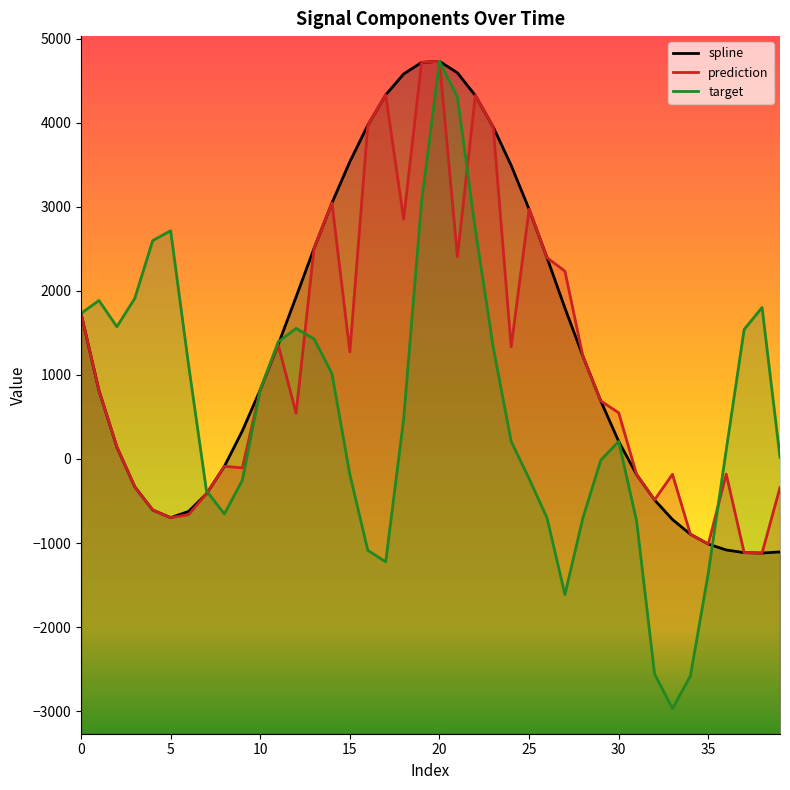

In prediction, how many points are lower than both neighbors (excluding endpoints)?

10